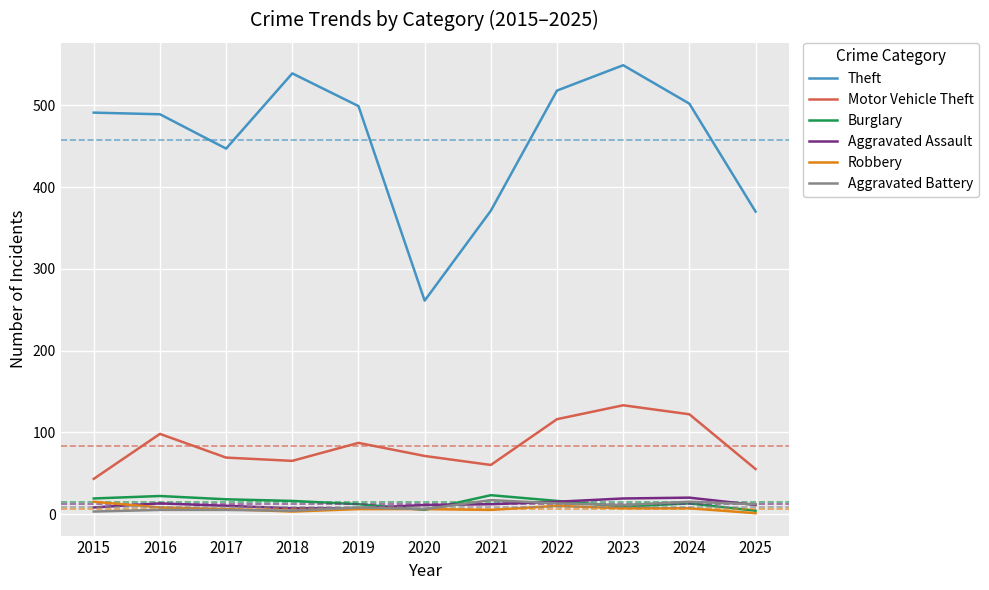

Which series has the largest total across all categories?

Theft